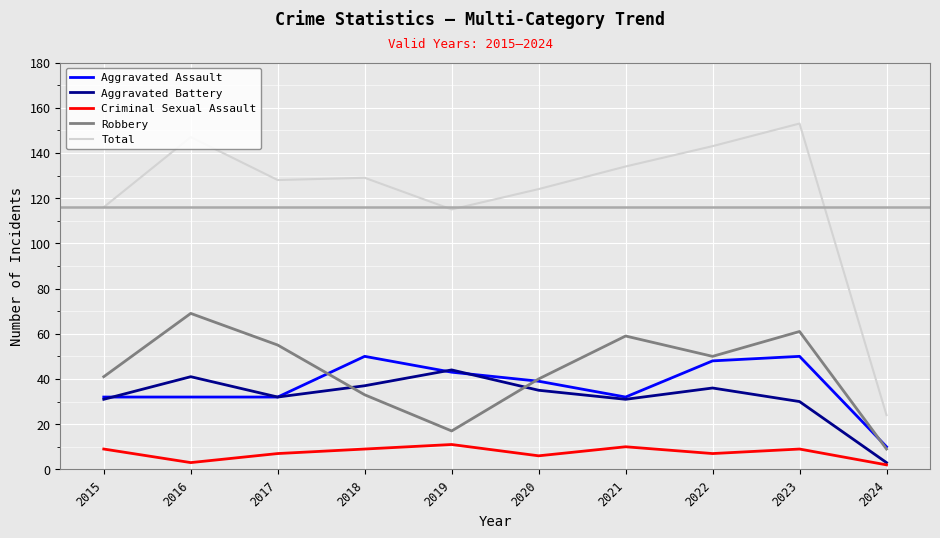

Where is the first local maximum for Robbery?

2016